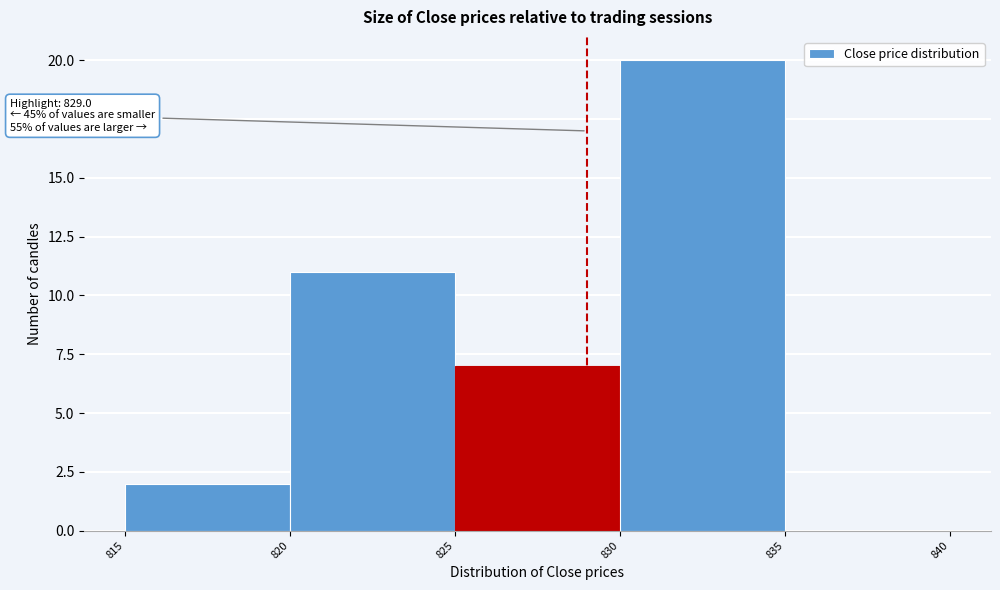

Over which range of the x-axis is the bar tallest?

830 to 835